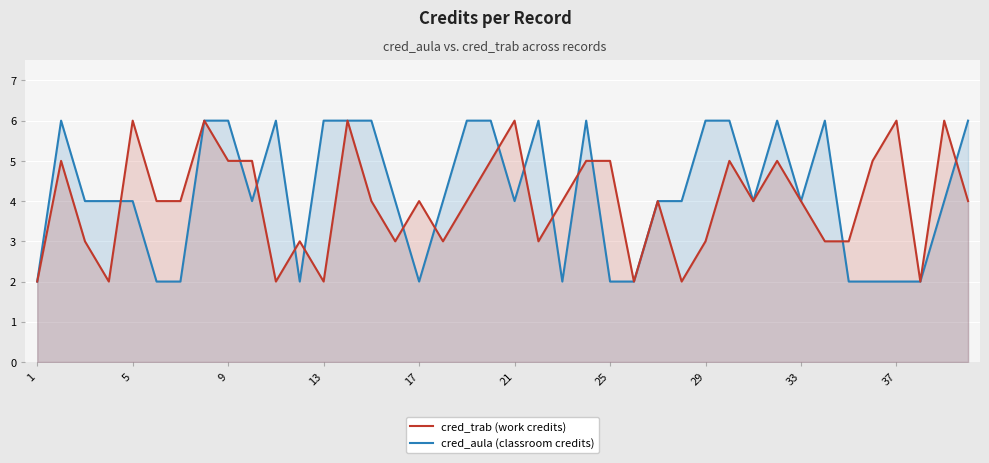

What is the maximum value for cred_trab (work credits)?

6